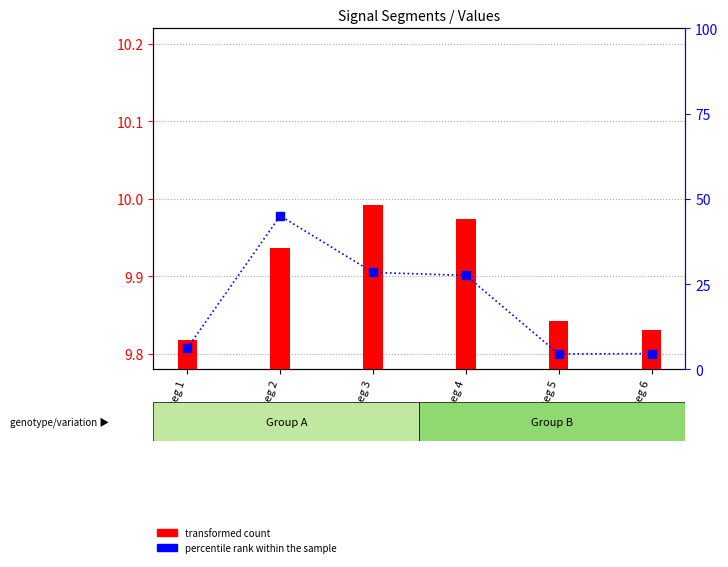

At how many categories does at least one series exceed 9?

6